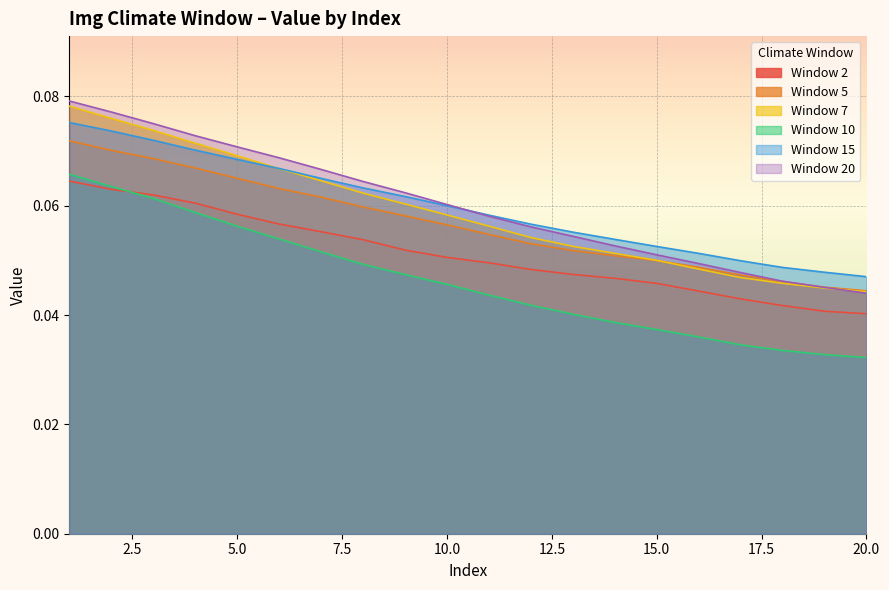

What is the average value of the Window 7 series?

0.1